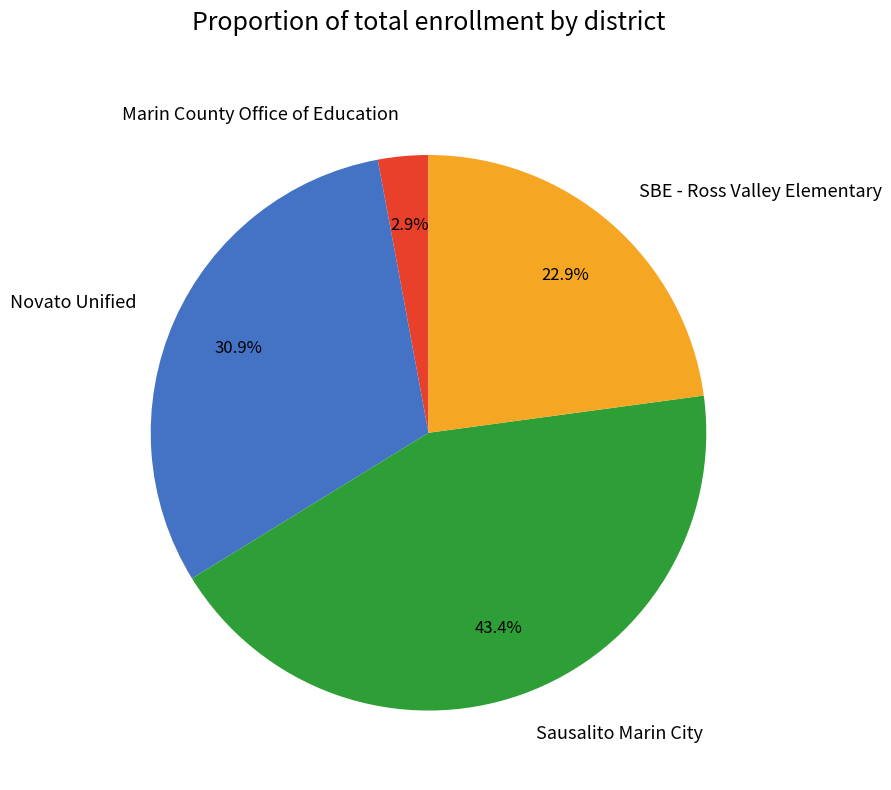

True or false: Marin County Office of Education accounts for 3% of the total.

True